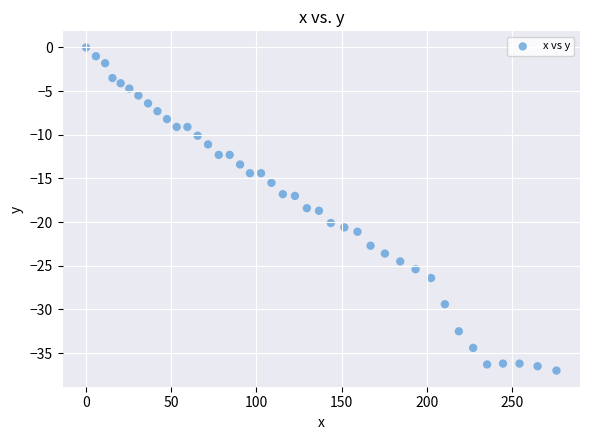

What is the range of Y values (max minus min)?

37.0